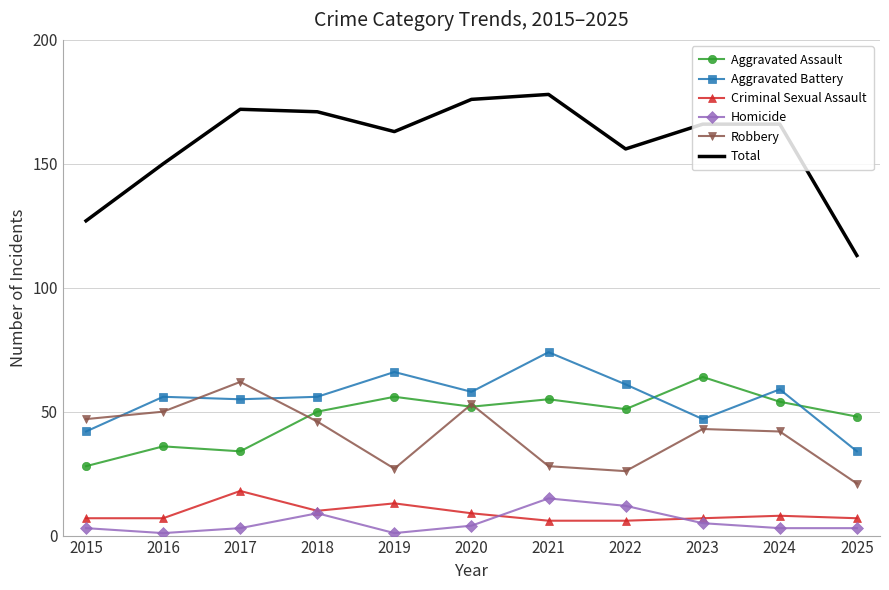

The Homicide series shows 12 at 2022. True or false?

True